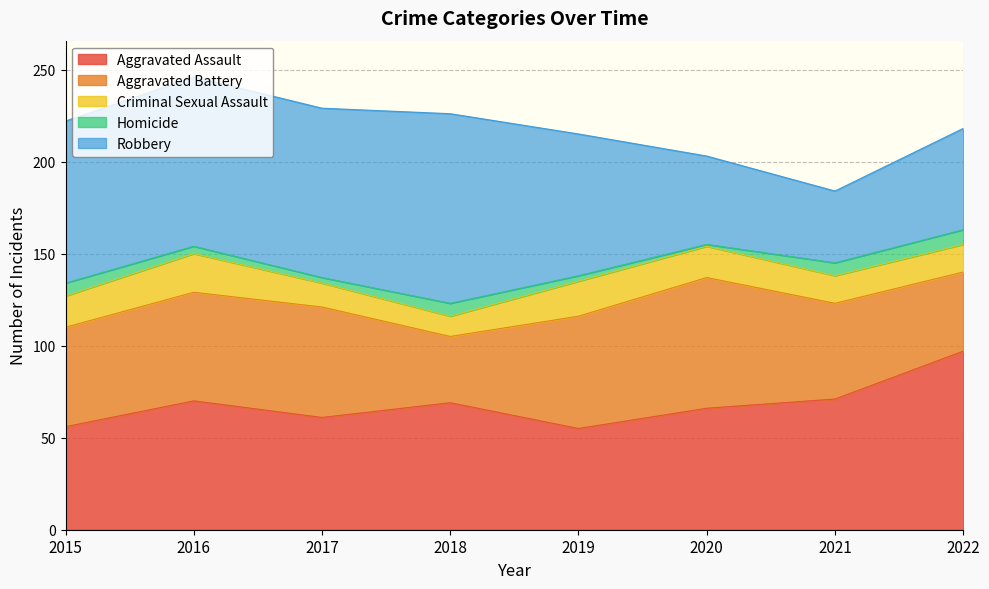

What is the difference between the maximum and minimum values in the Aggravated Assault series?

42